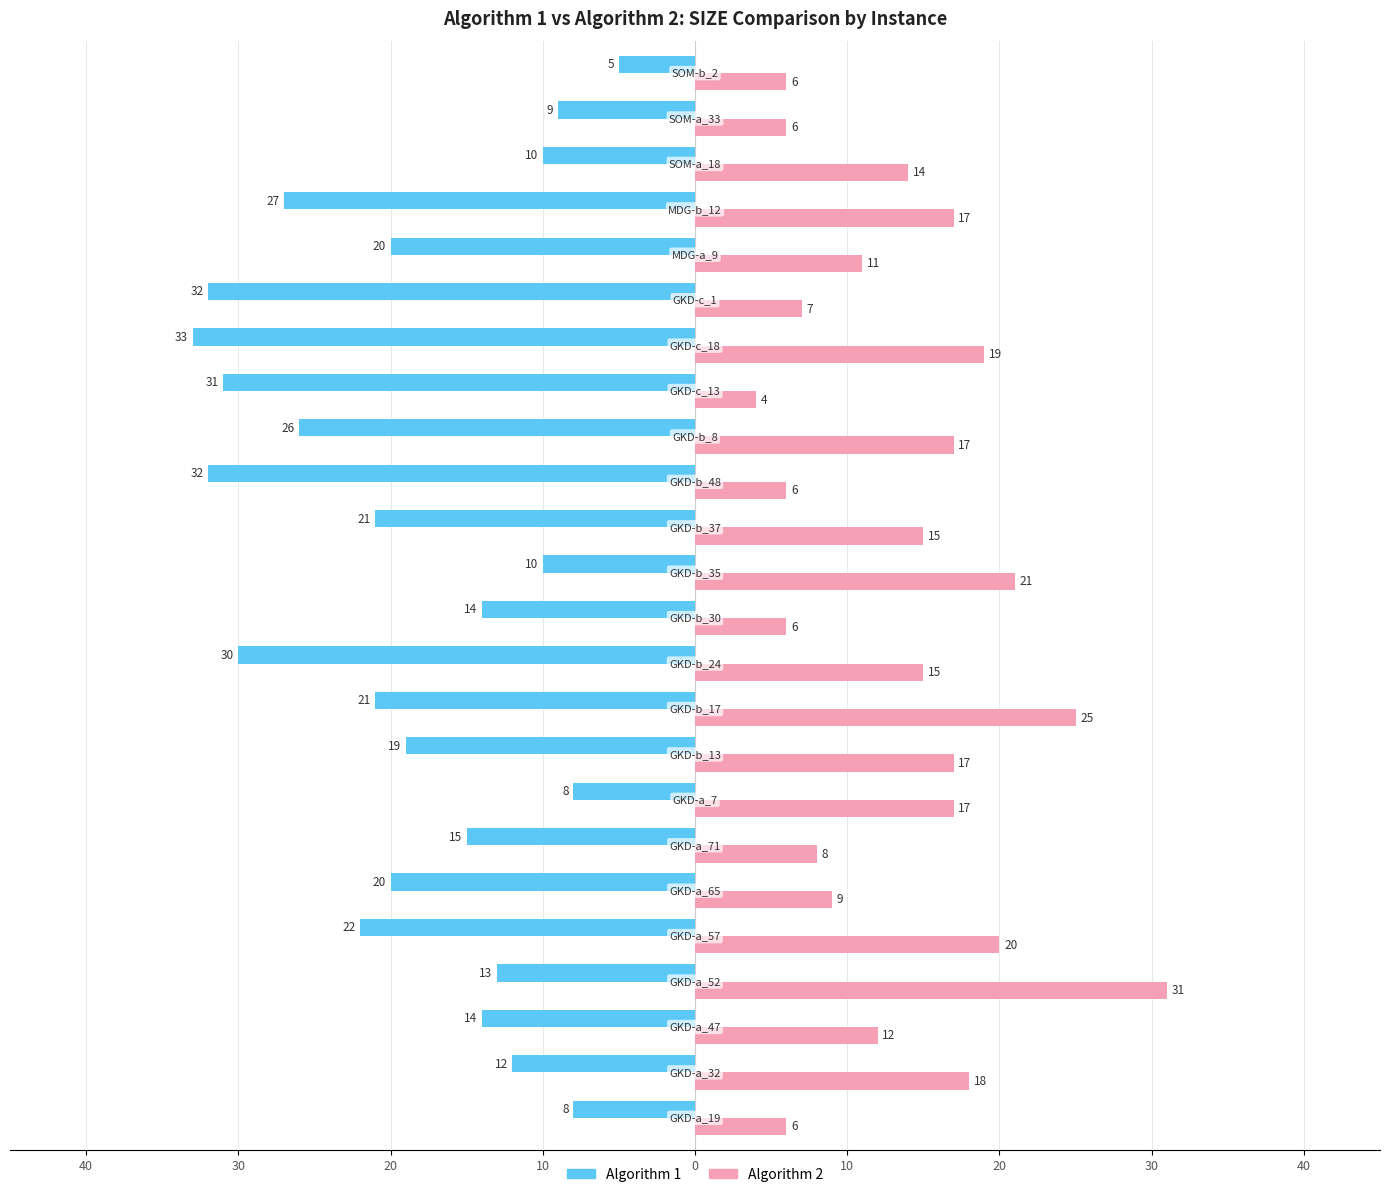

What are all the series names shown in the legend?

Algorithm 1, Algorithm 2